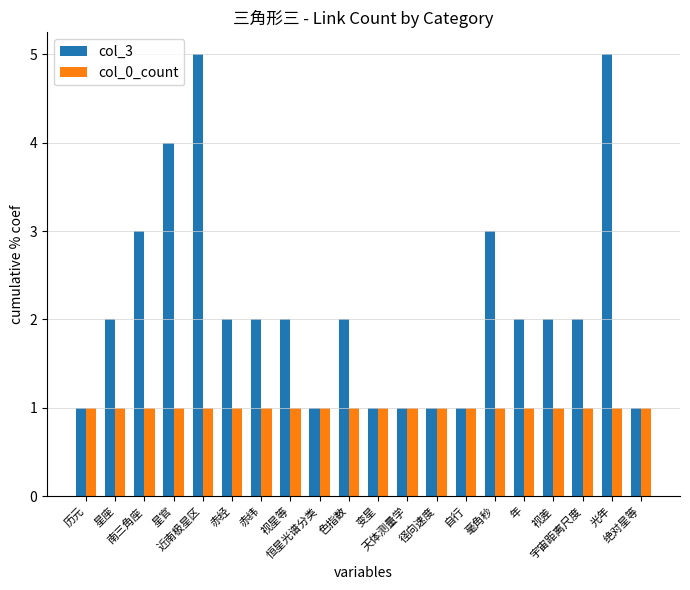

Which series has the largest range (max minus min)?

col_3